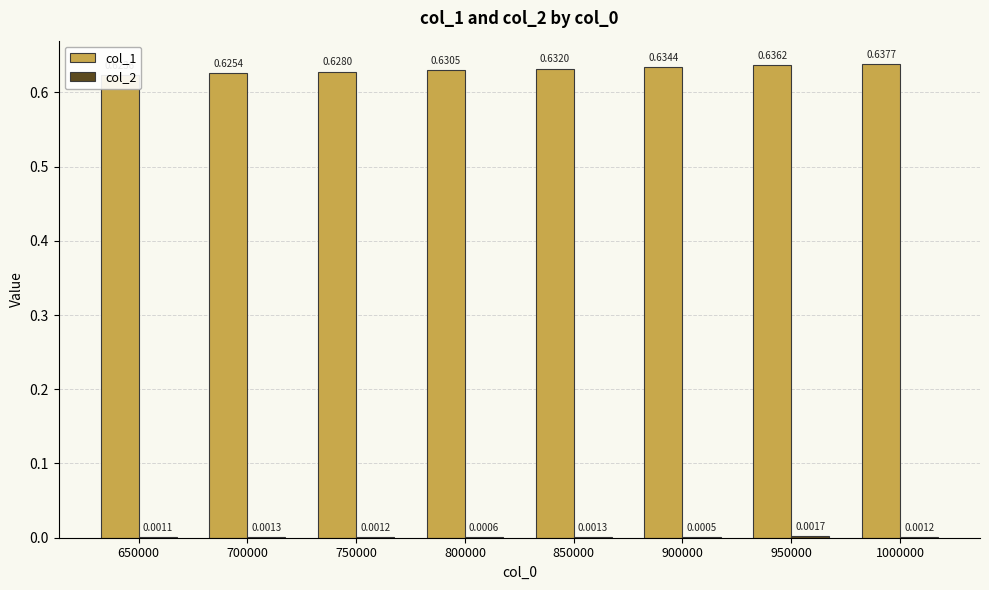

Reading left to right, transcribe all the data shown in this chart.

col_1: 650000=0.6	700000=0.6	750000=0.6	800000=0.6	850000=0.6	900000=0.6	950000=0.6	1000000=0.6
col_2: 650000=0.0	700000=0.0	750000=0.0	800000=0.0	850000=0.0	900000=0.0	950000=0.0	1000000=0.0